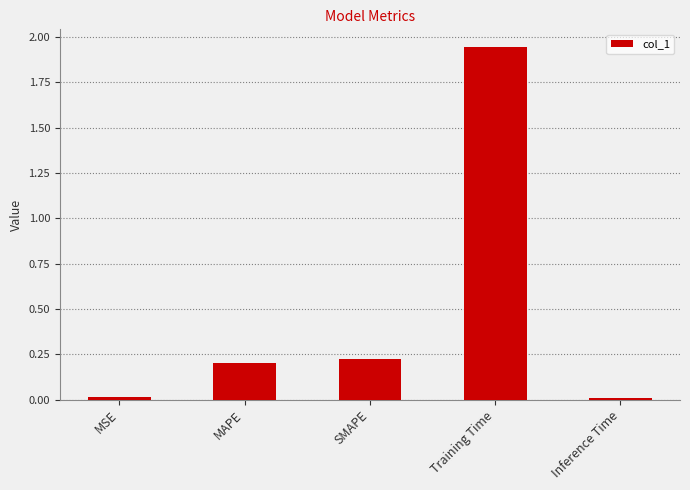

The value at SMAPE is 0.4. True or false?

False